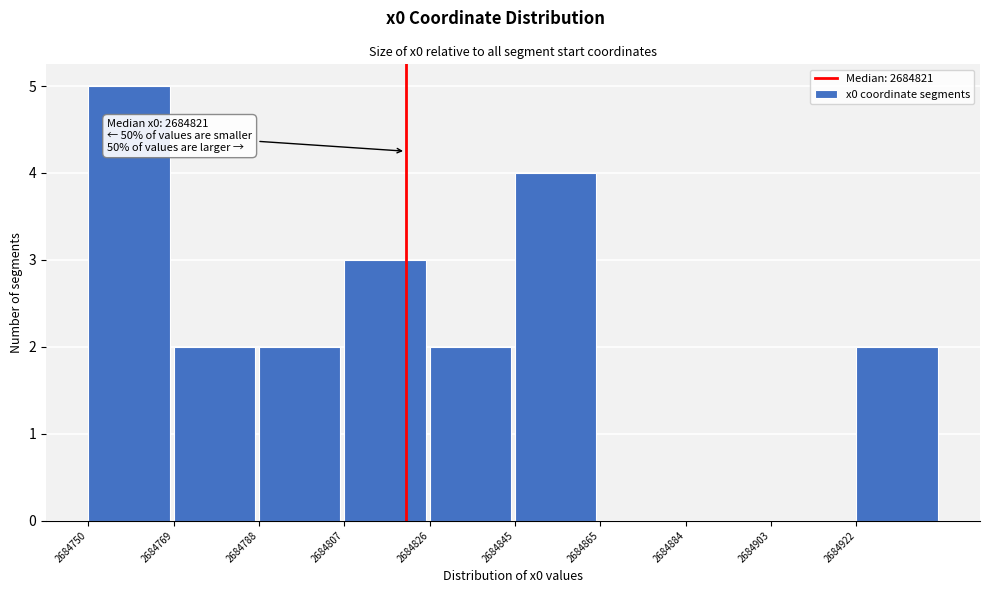

Over which range of the x-axis is the bar tallest?

2684750 to 2684770